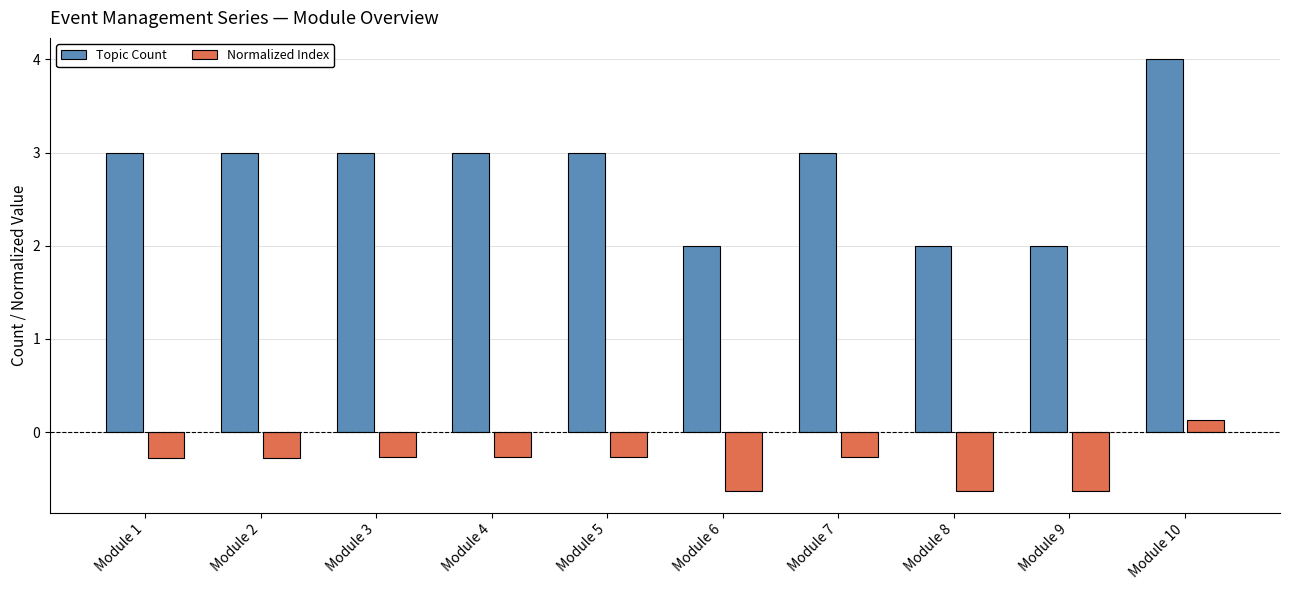

Reading left to right, what are all the values shown in this chart?

Topic Count: Module 1=3.0	Module 2=3.0	Module 3=3.0	Module 4=3.0	Module 5=3.0	Module 6=2.0	Module 7=3.0	Module 8=2.0	Module 9=2.0	Module 10=4.0
Normalized Index: Module 1=-0.3	Module 2=-0.3	Module 3=-0.3	Module 4=-0.3	Module 5=-0.3	Module 6=-0.6	Module 7=-0.3	Module 8=-0.6	Module 9=-0.6	Module 10=0.1